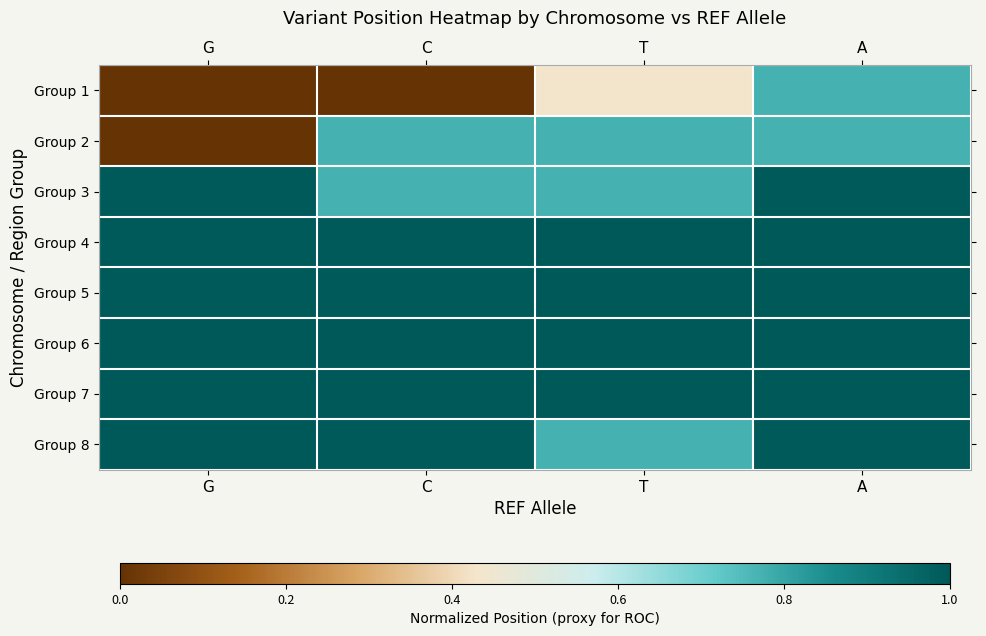

Reading right to left, transcribe all the data shown in this chart.

Group 1: A=0.8	T=0.4	C=0.0	G=0.0
Group 2: A=0.8	T=0.8	C=0.8	G=0.0
Group 3: A=1.0	T=0.8	C=0.8	G=1.0
Group 4: A=1.0	T=1.0	C=1.0	G=1.0
Group 5: A=1.0	T=1.0	C=1.0	G=1.0
Group 6: A=1.0	T=1.0	C=1.0	G=1.0
Group 7: A=1.0	T=1.0	C=1.0	G=1.0
Group 8: A=1.0	T=0.8	C=1.0	G=1.0